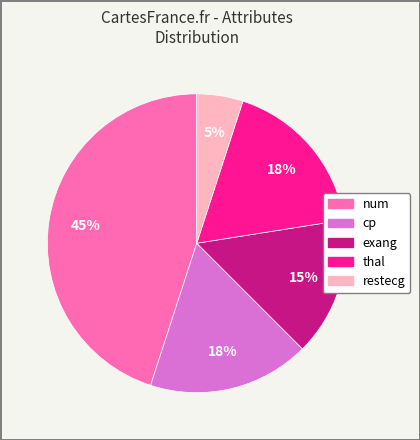

True or false: thal accounts for 28% of the total.

False